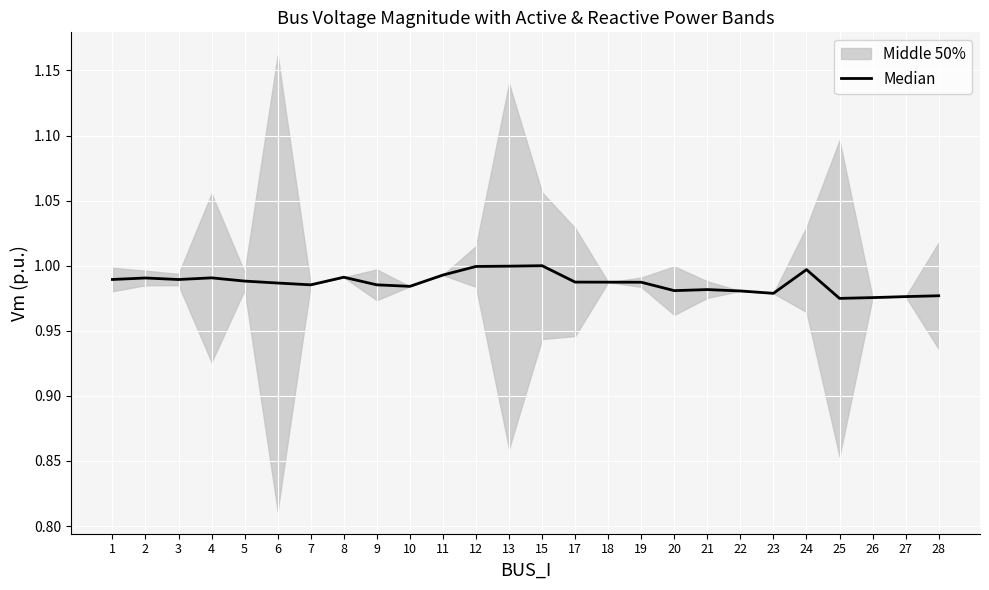

Which category has the lowest value across all series?

25